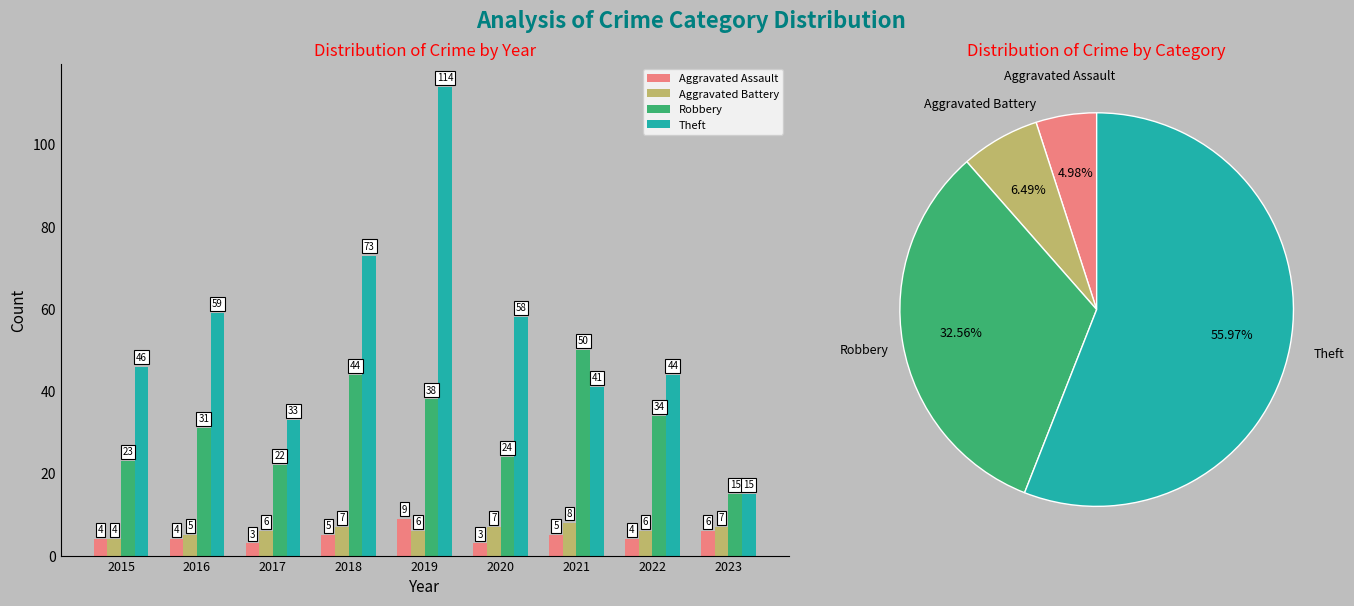

What are all the series names shown in the legend?

Aggravated Assault, Aggravated Battery, Robbery, Theft